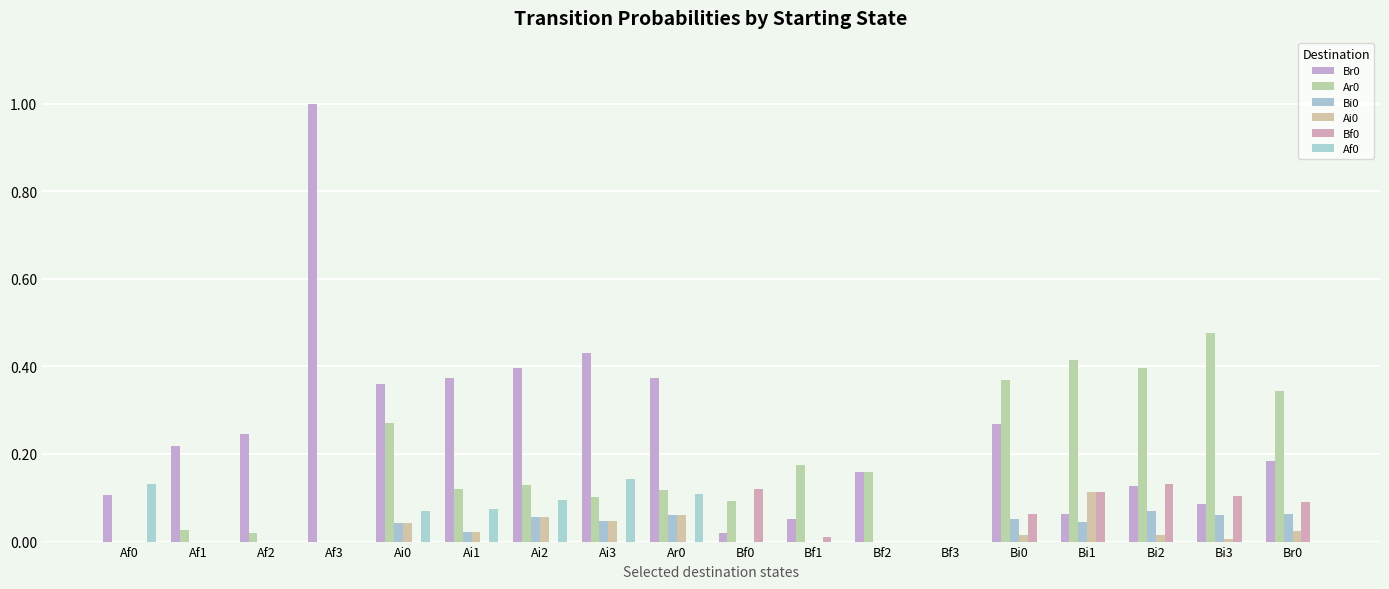

List the series in order of their peak value, lowest first.

Bi0, Ai0, Bf0, Af0, Ar0, Br0